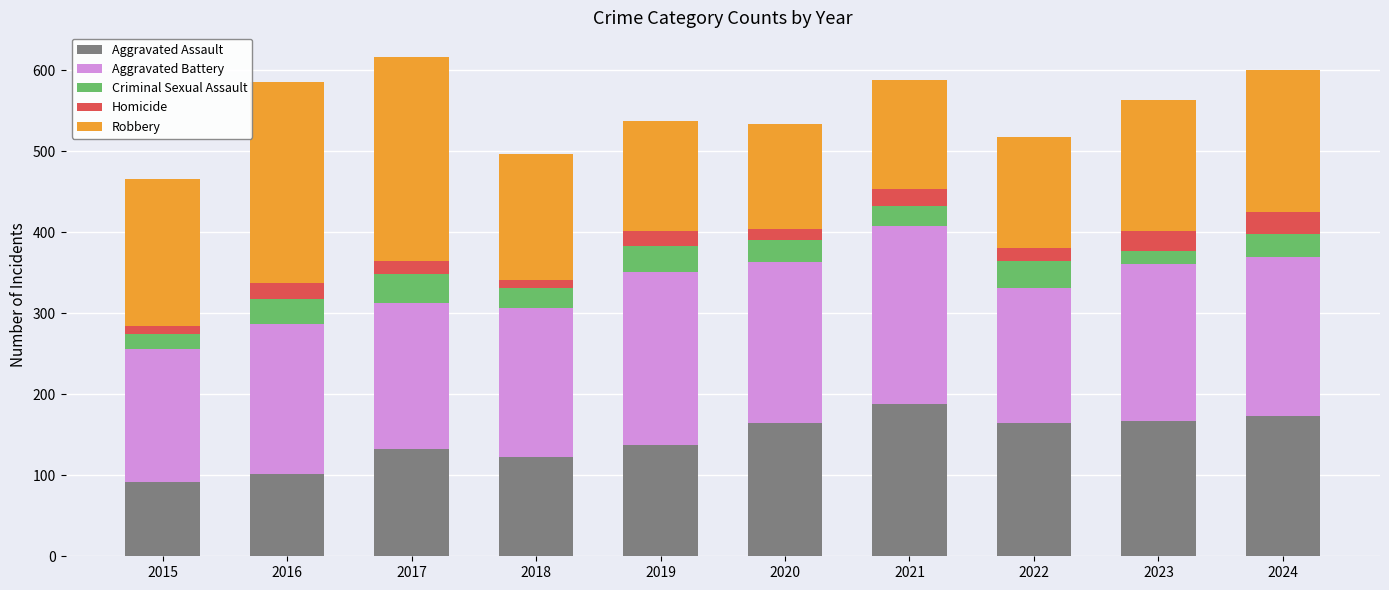

What is the highest value of the Aggravated Assault series?

188